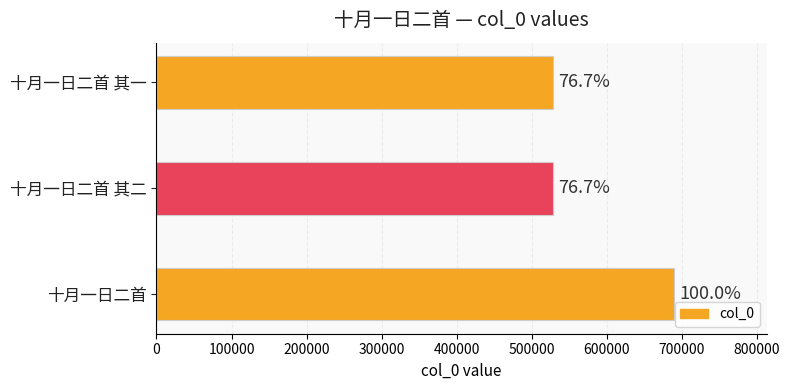

How many bars are there in total?

3